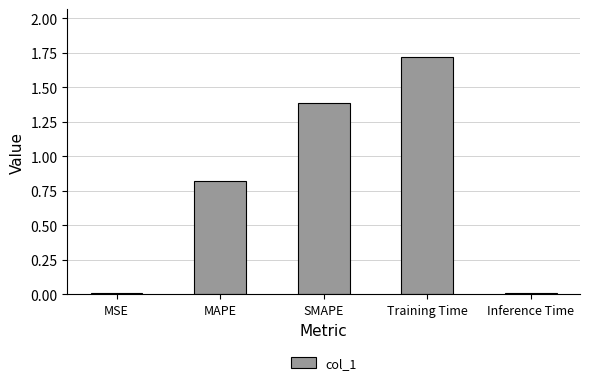

What is the sum of all values?

3.9